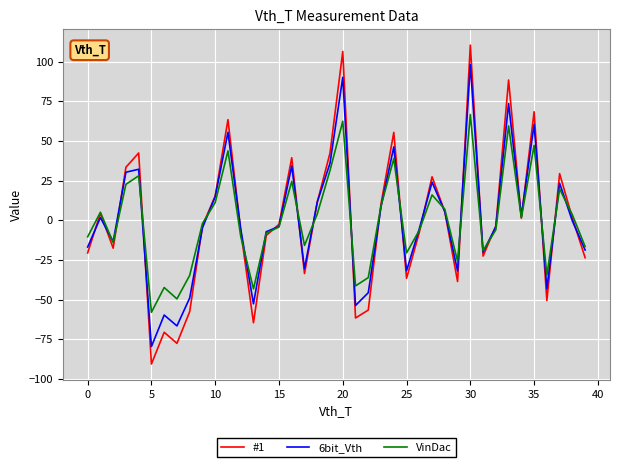

Which series has the widest spread of values?

#1